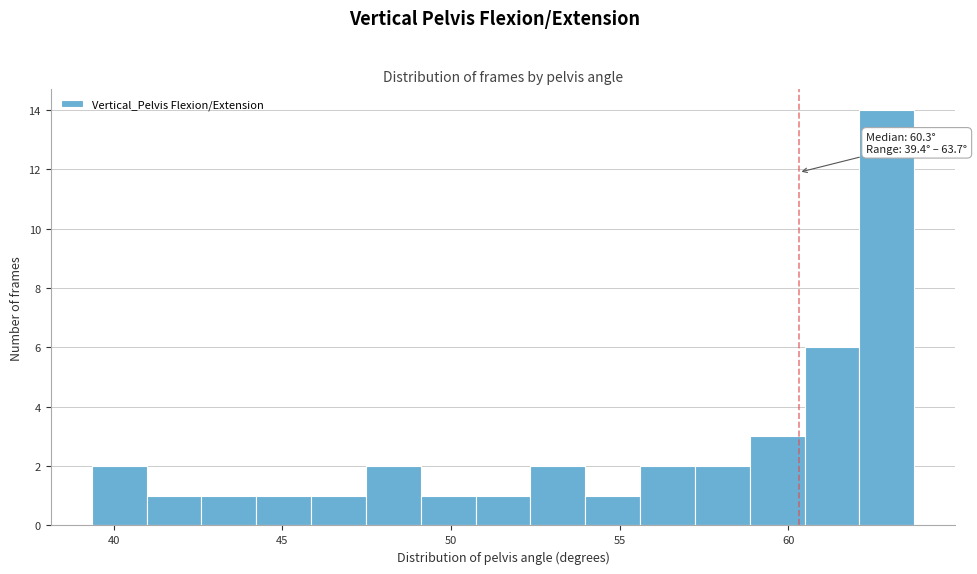

Read against the x-axis, roughly where is the centre of the tallest bar?

63.0